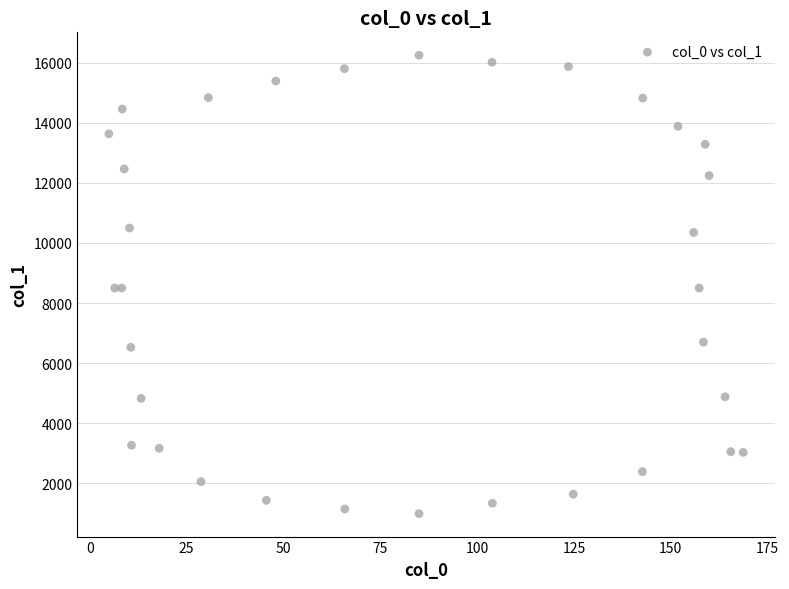

What is the range of X values (max minus min)?

163.8